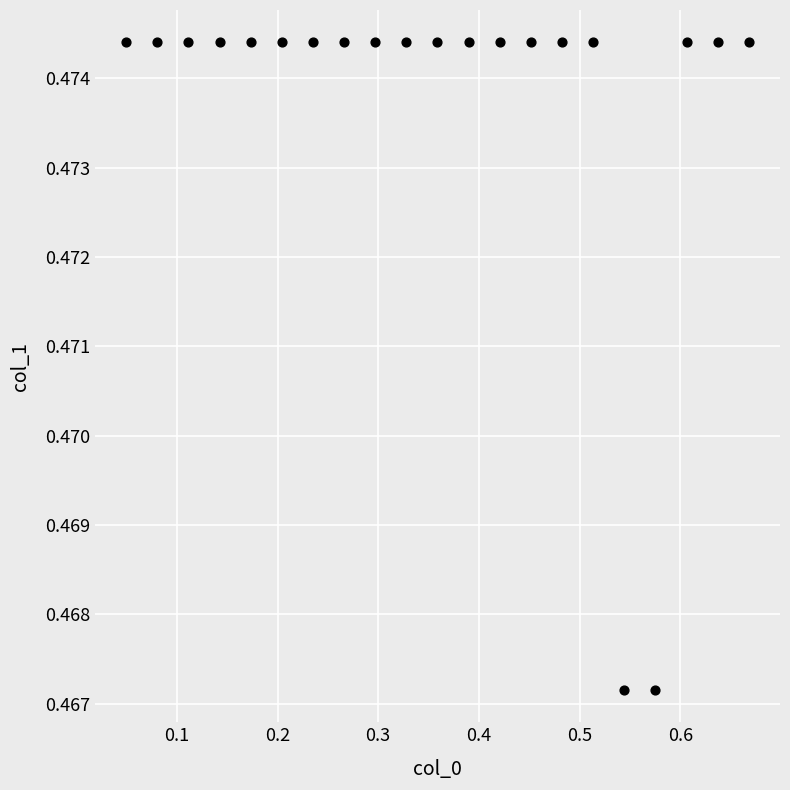

What is the range of X values (max minus min)?

0.6